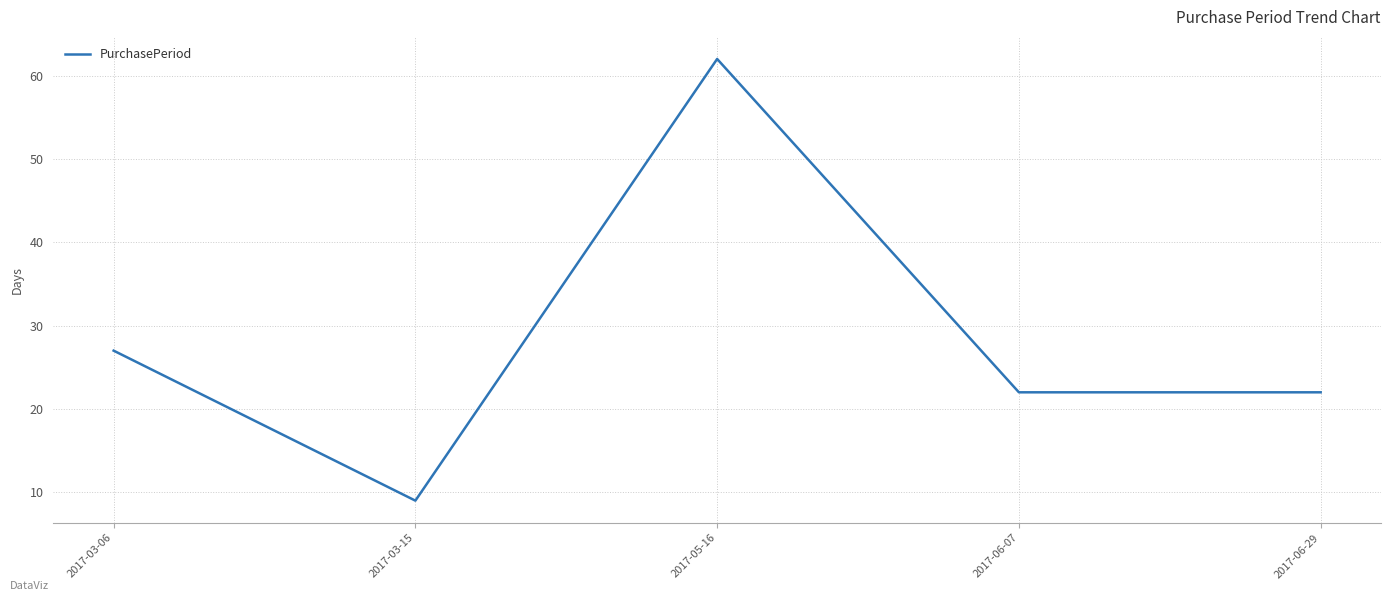

What is the sum of all values?

142